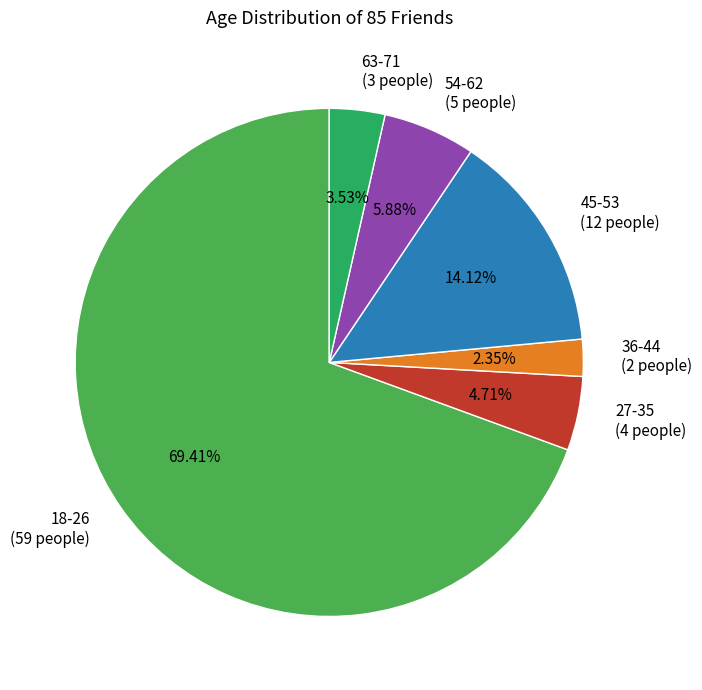

What is the largest slice in the pie chart?

18-26